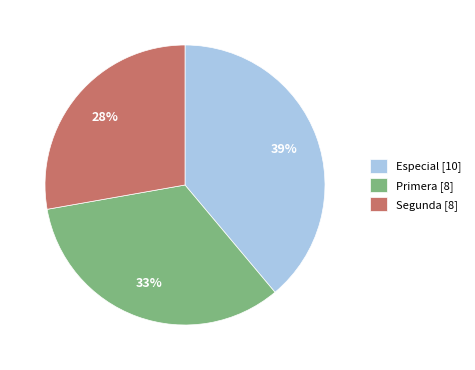

How many slices are in this pie chart?

3